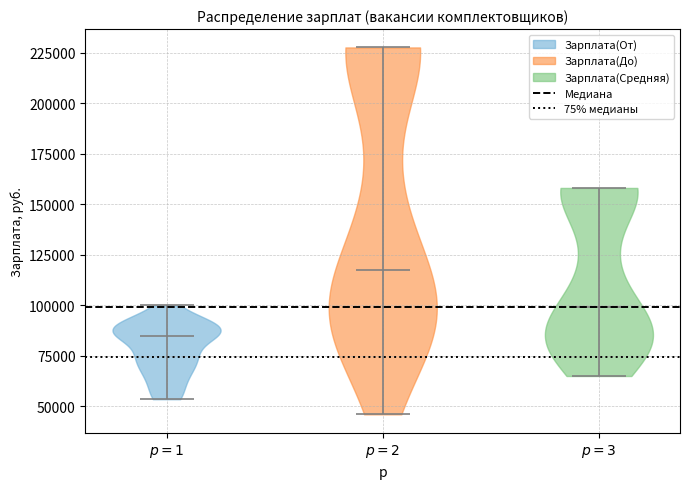

What is the highest point the violin for $p=2$ reaches on the y-axis? The values are not printed on the chart, so give them approximately, as read against the axis.

230000